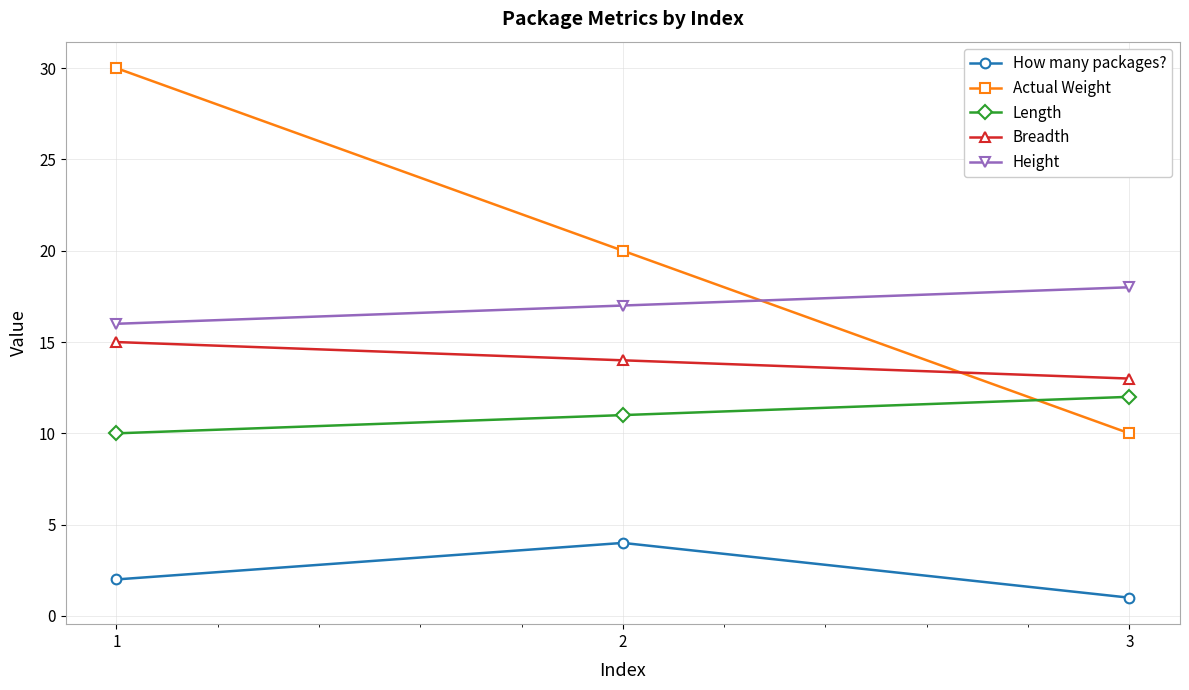

Between 1 and 2, which series saw the biggest shift?

Actual Weight